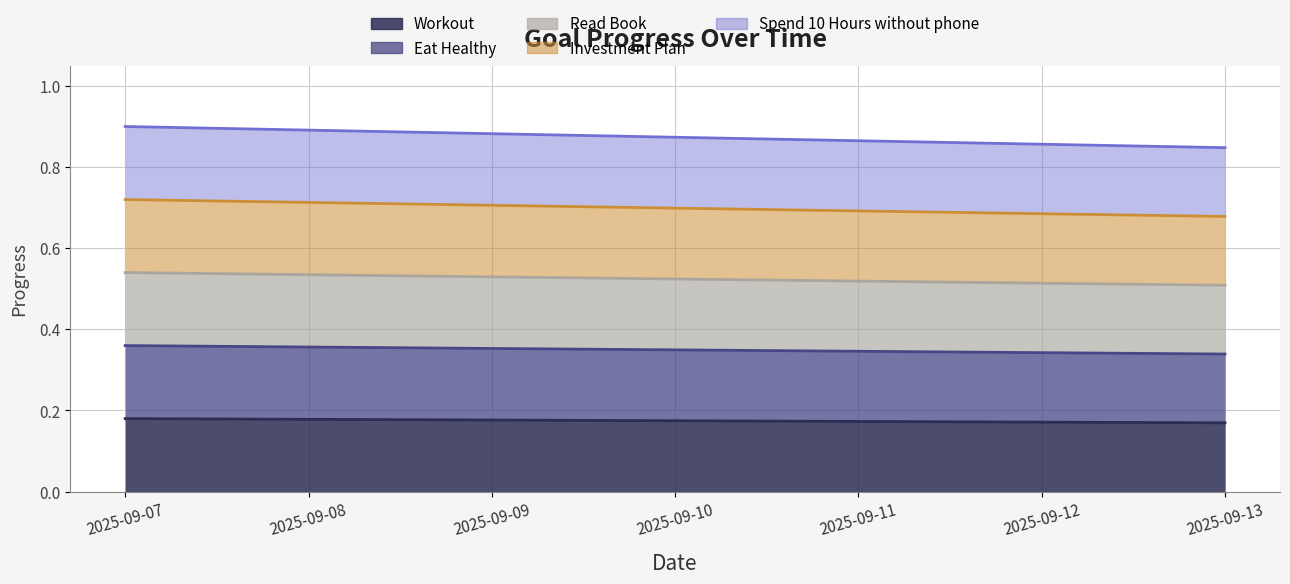

True or false: Read Book has more than 1 interior local peaks.

False